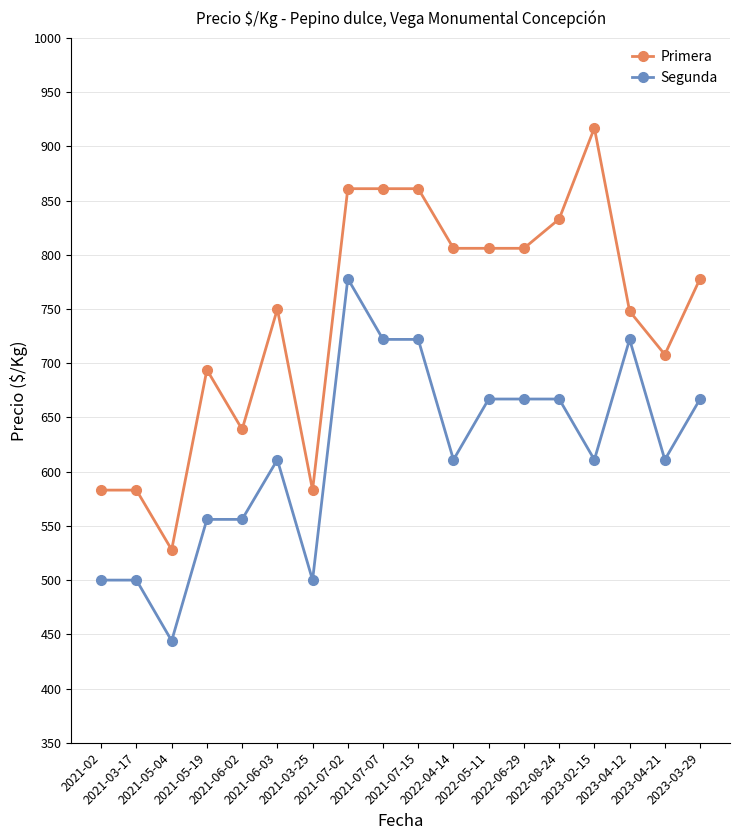

Is the value of Segunda at 2023-02-15 greater than the value of Primera at 2021-02?

Yes